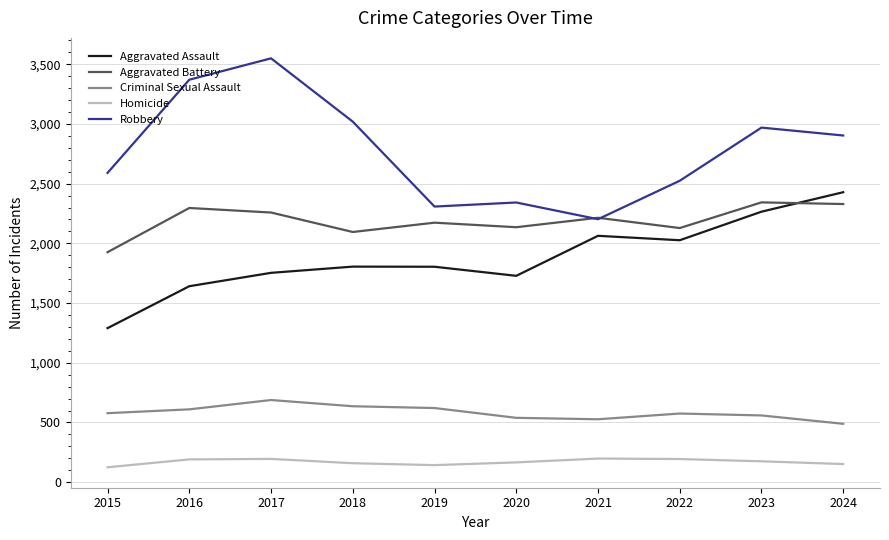

Which series ends up on top after the final intersection of Aggravated Battery and Robbery?

Robbery